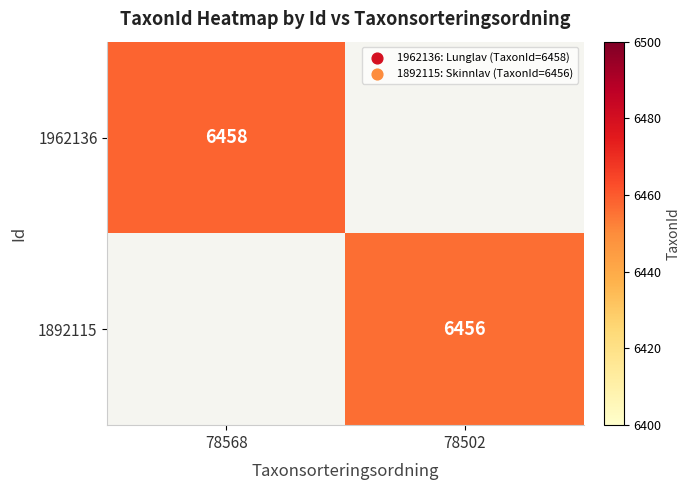

Is it true that 1962136 equals 6458 at 78568?

True